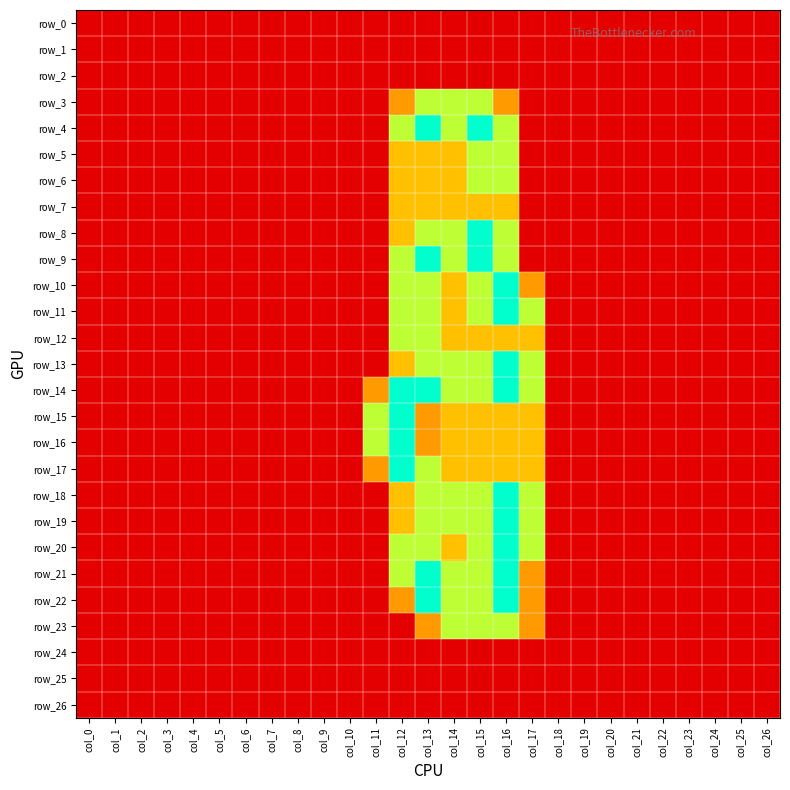

Which series changed the most between col_4 and col_24?

row_0